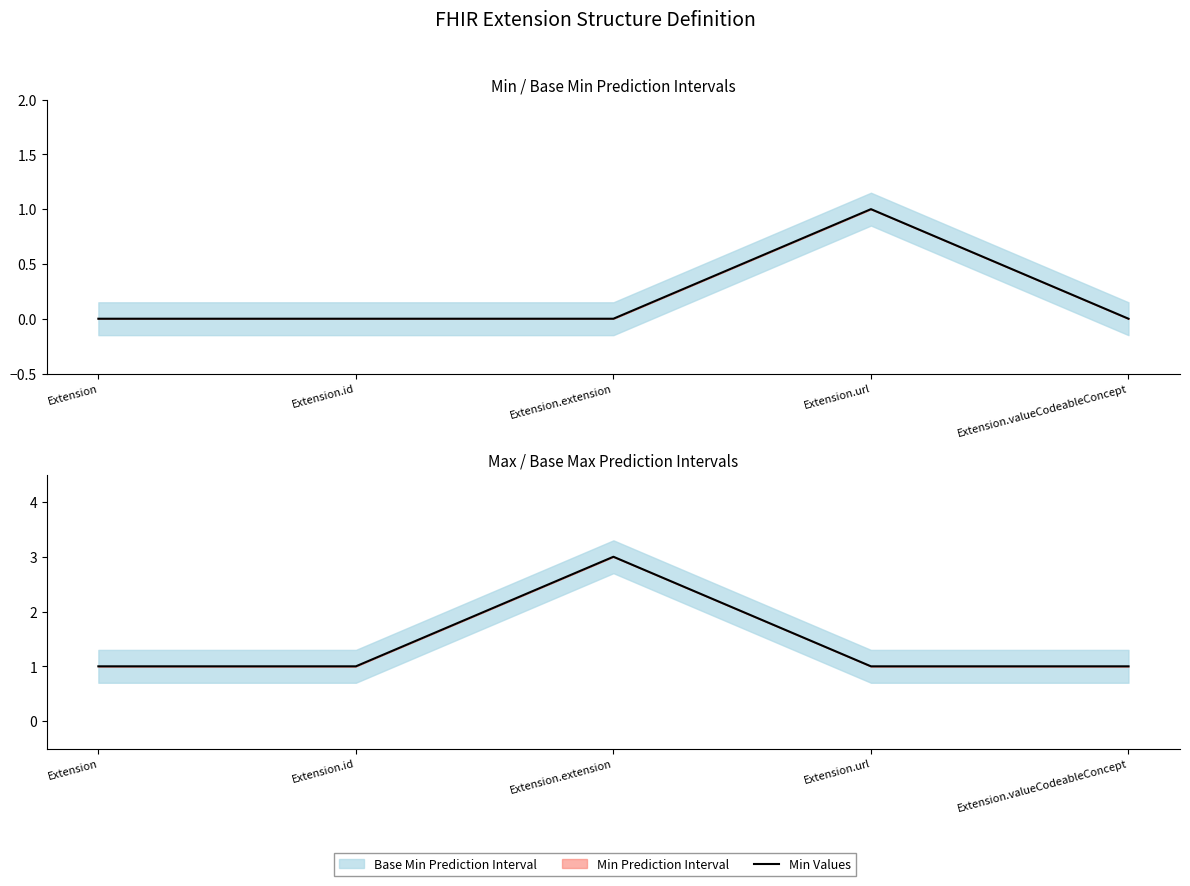

Reading left to right, extract all data points from this chart.

Min Values: 0	0	0	1	0
Max Values: 1	1	3	1	1